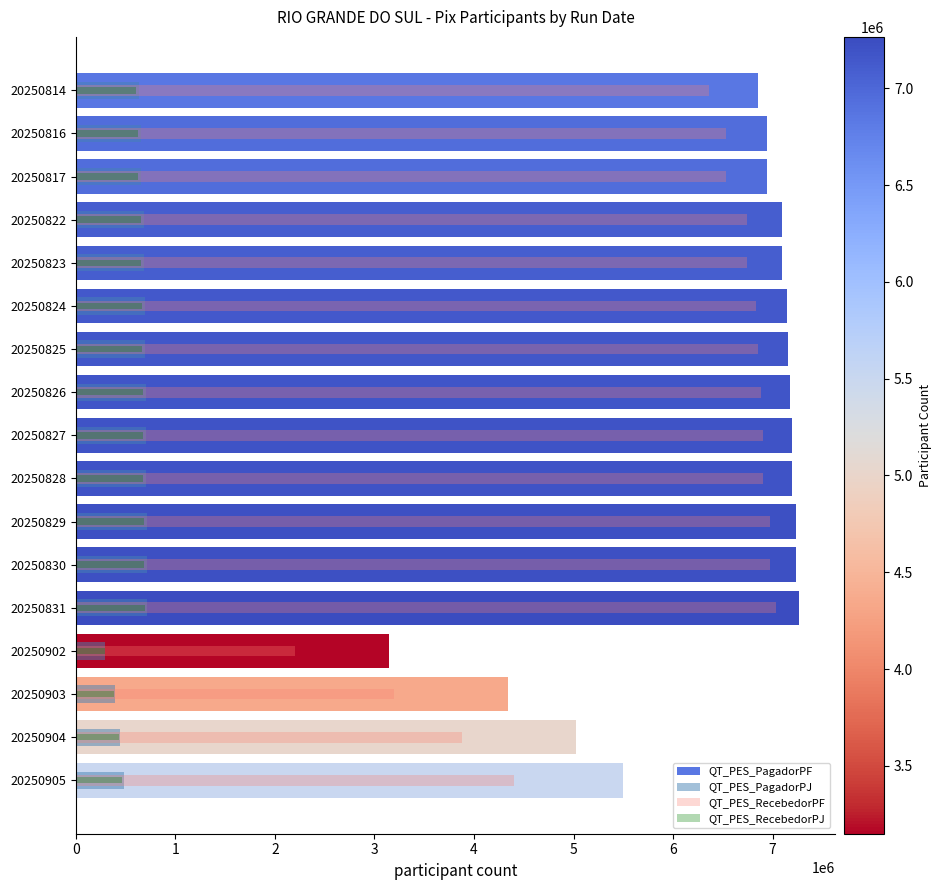

How many bars are there in total?

68